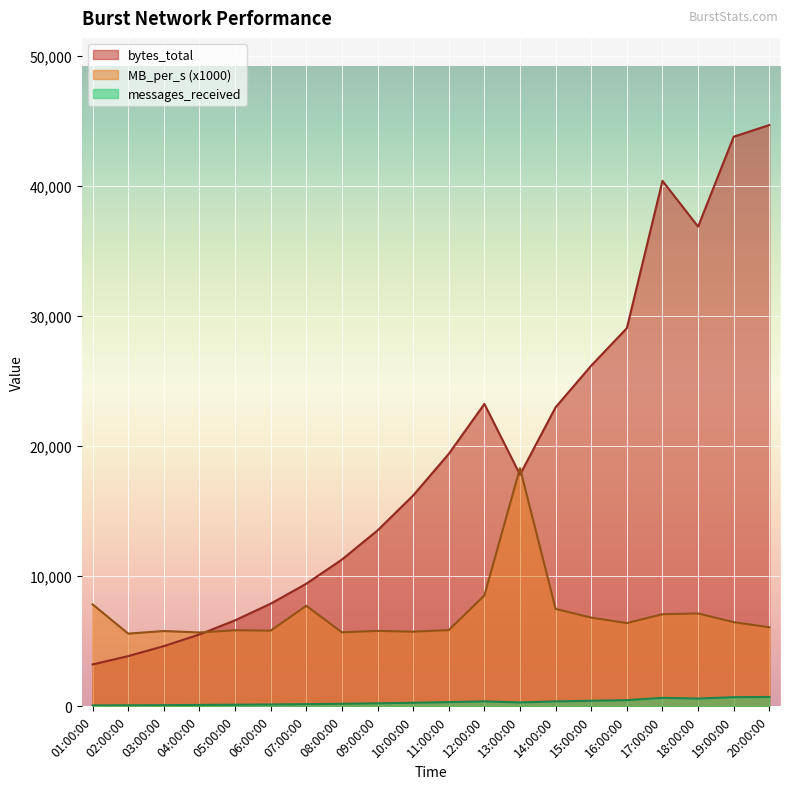

What is the difference between the maximum and second lowest values in the MB_per_s series?

12630